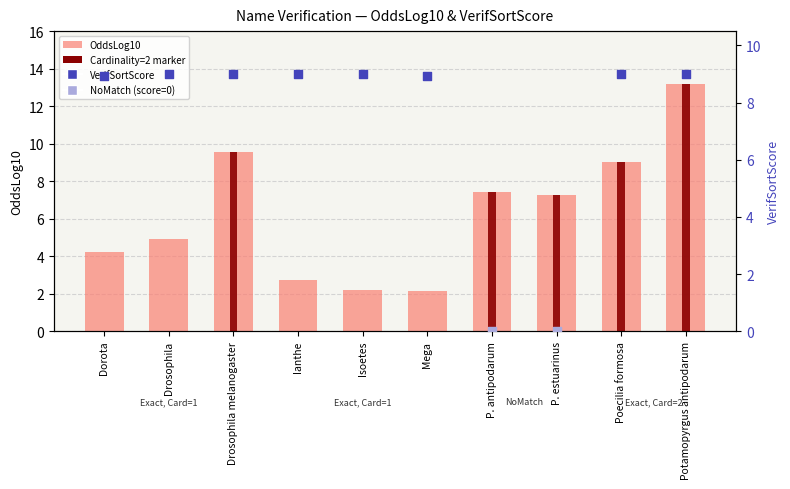

What is the change in value from Mega to P. estuarinus?

+5.2